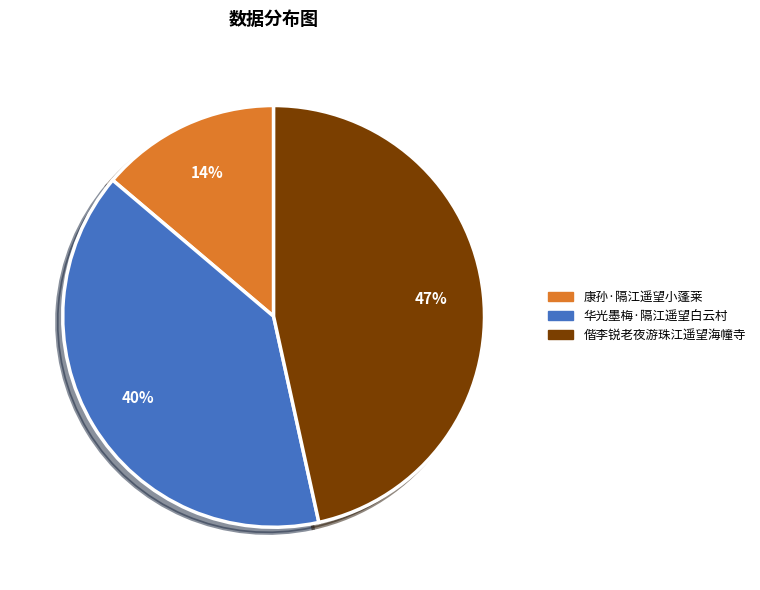

What percentage is the 康孙·隔江遥望小蓬莱 slice, to the nearest percent?

14%